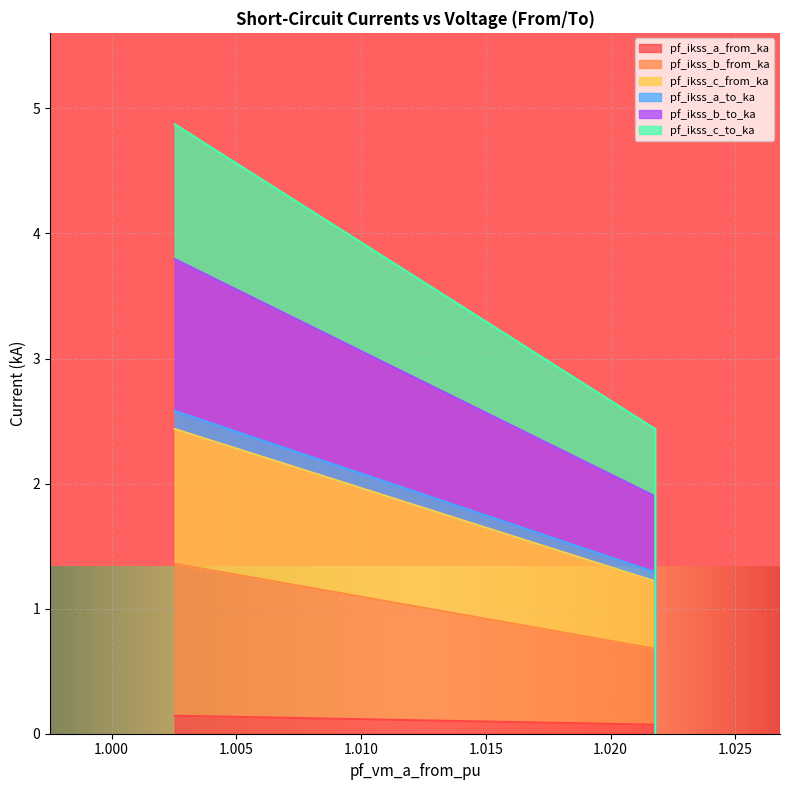

True or false: pf_ikss_c_from_ka and pf_ikss_b_from_ka intersect in this chart.

False